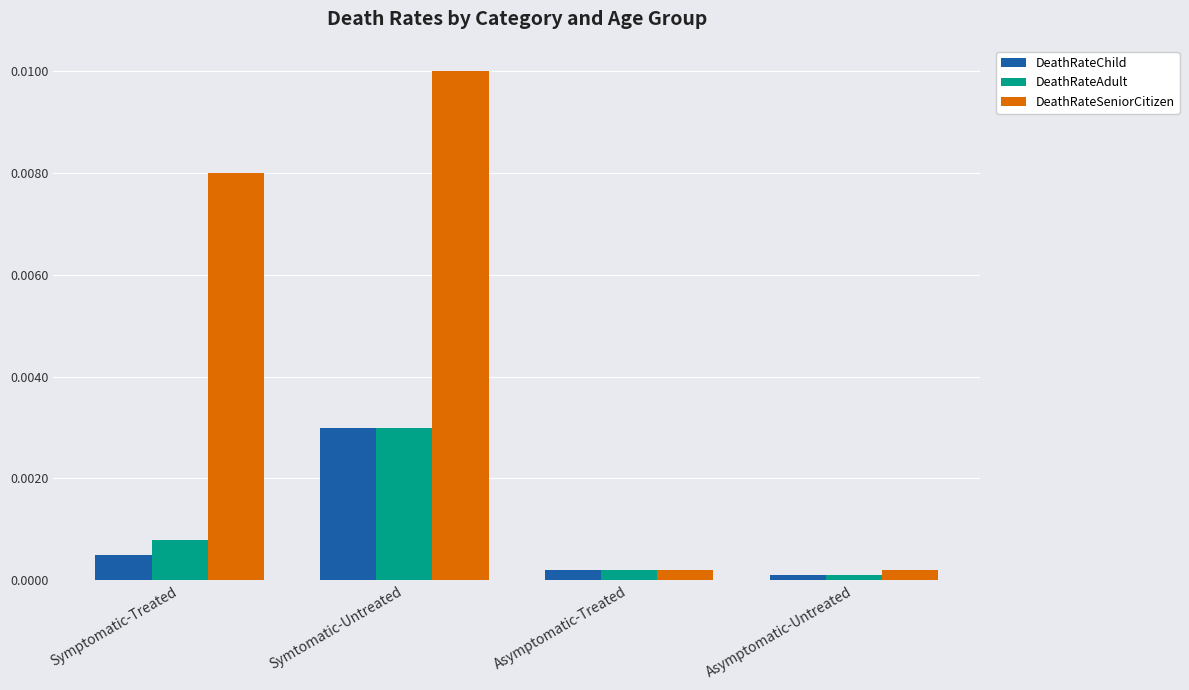

Between Symtomatic-Untreated and Asymptomatic-Untreated, which series saw the biggest shift?

DeathRateSeniorCitizen